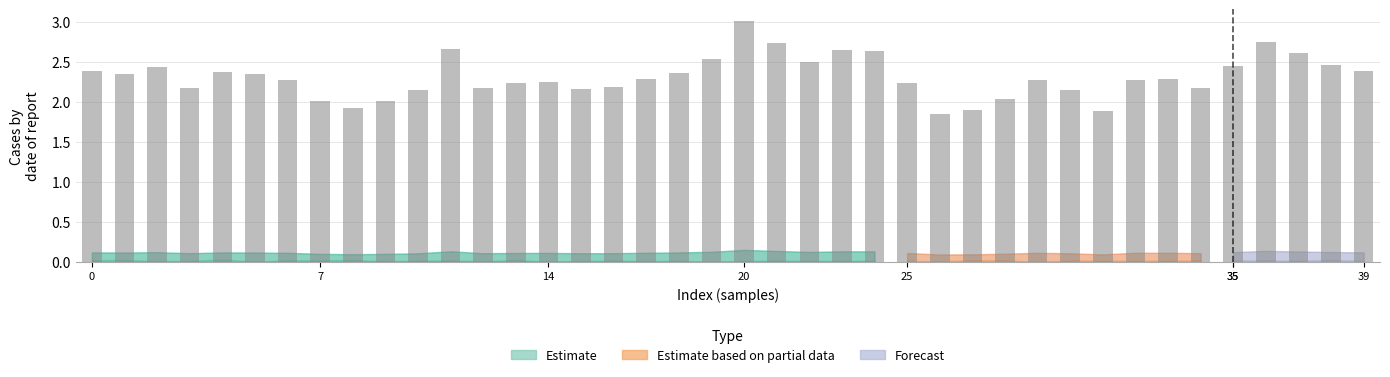

What is the sum of all values?

92.4